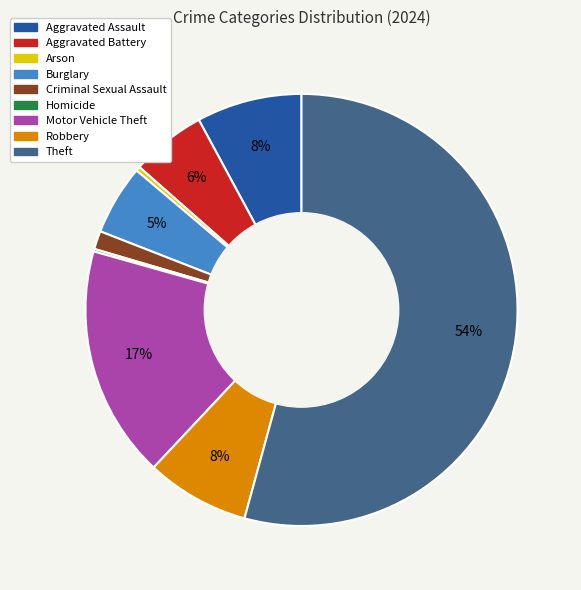

Which category has the biggest portion of the pie?

Theft